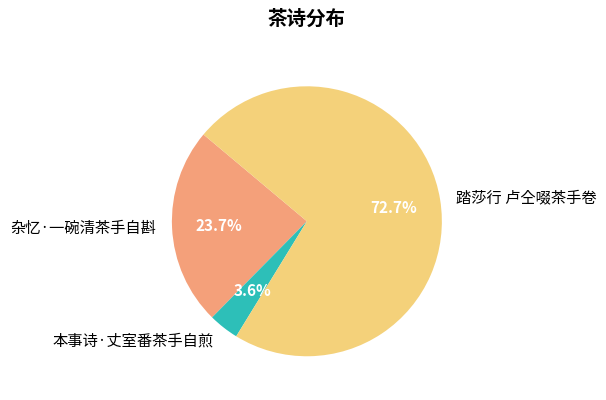

Which slice is the largest?

踏莎行 卢仝啜茶手卷